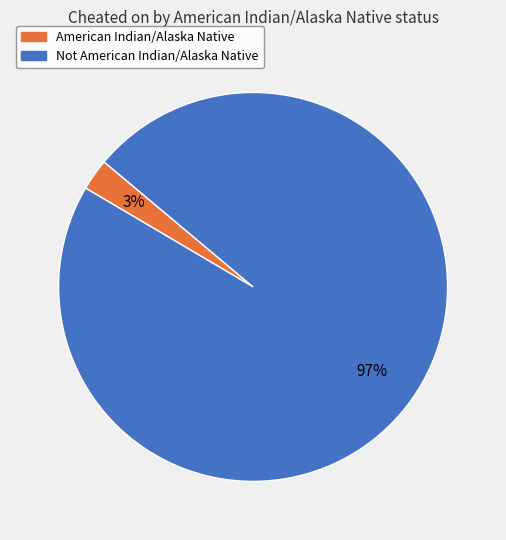

Which category has the biggest portion of the pie?

Not American Indian/Alaska Native